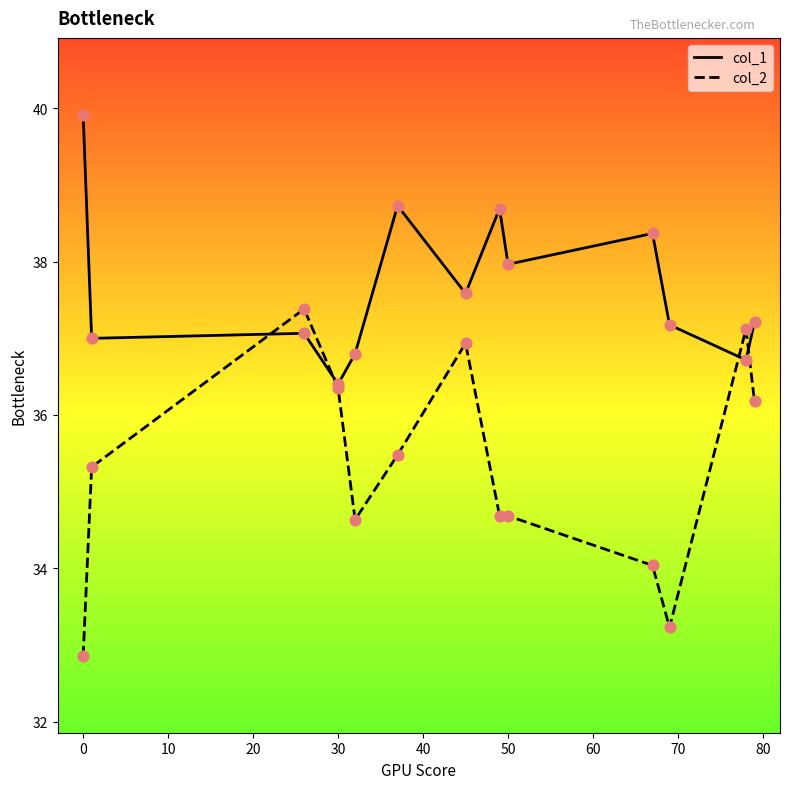

Which series has the largest total across all categories?

col_1